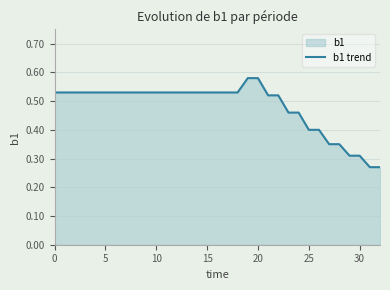

How many series are shown in this chart?

1